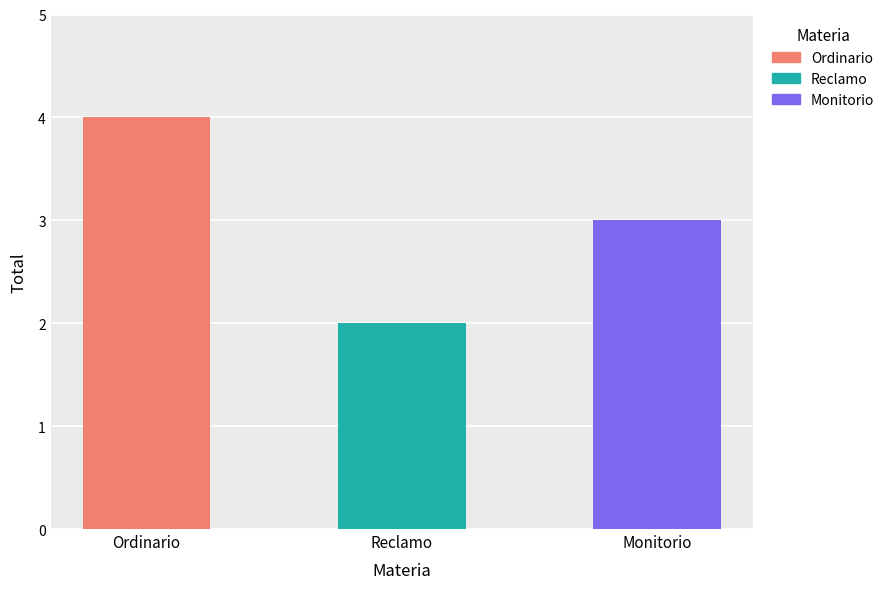

Which has a higher value, Monitorio or Reclamo?

Monitorio